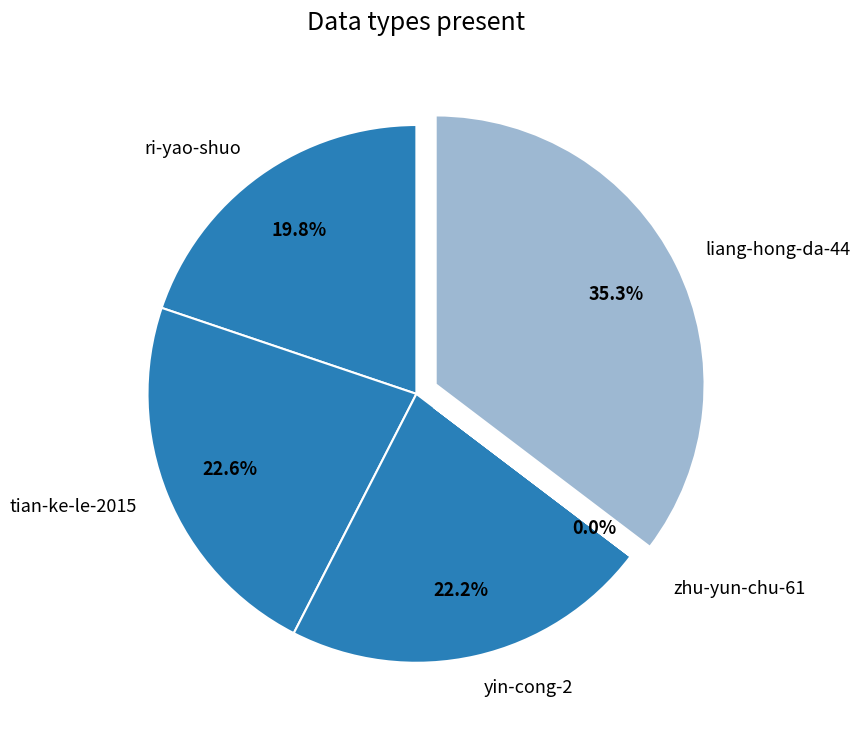

True or false: ri-yao-shuo accounts for 20% of the total.

True